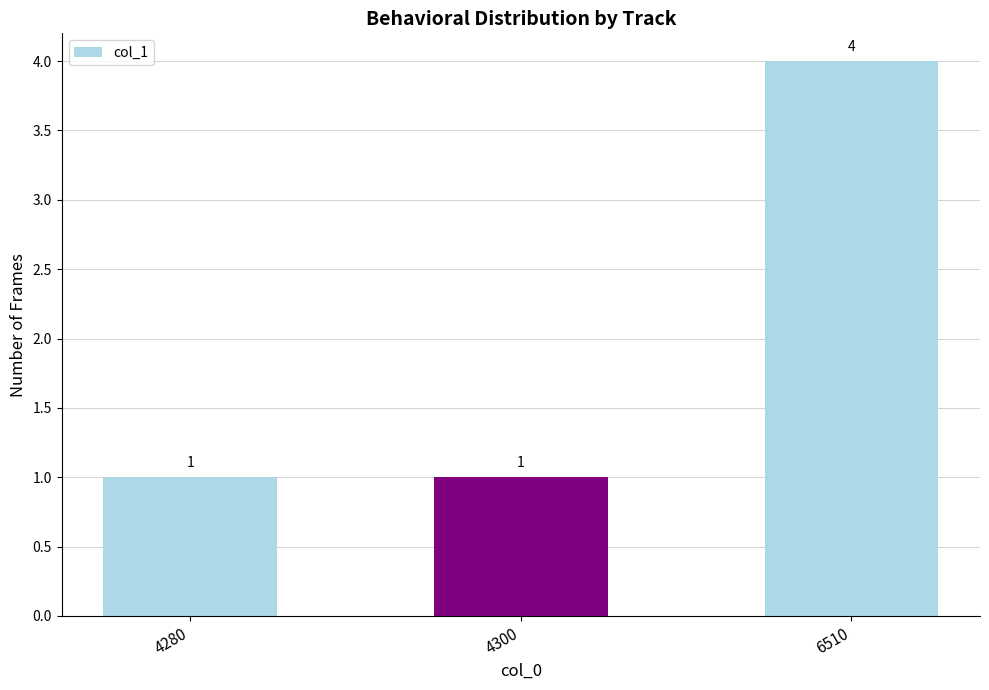

What is the sum of all values?

6